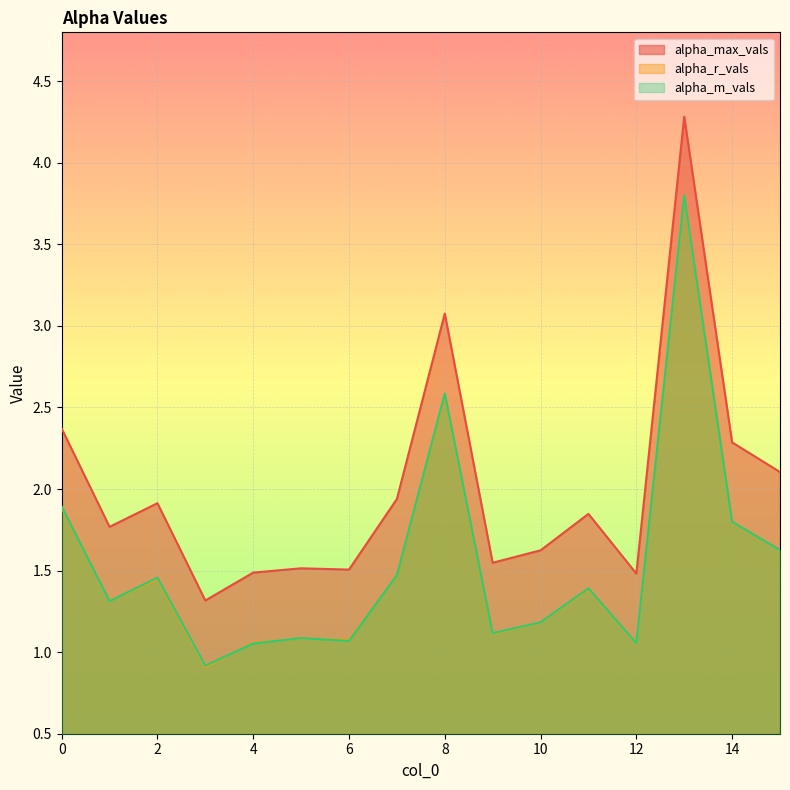

Between 3 and 4, which is larger?

4